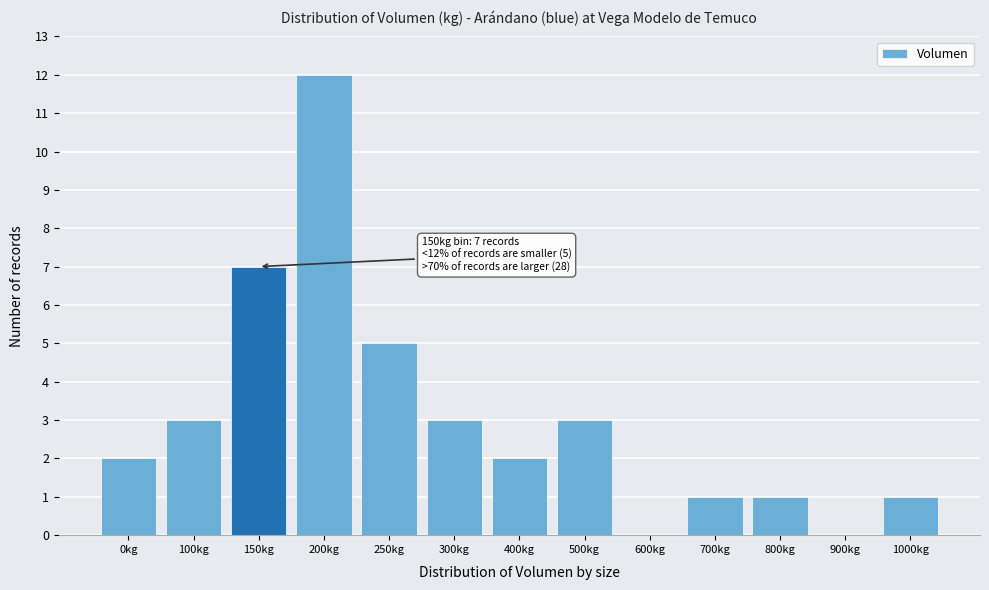

Reading right to left, what are all the values shown in this chart?

1000kg=1	900kg=0	800kg=1	700kg=1	600kg=0	500kg=3	400kg=2	300kg=3	250kg=5	200kg=12	150kg=7	100kg=3	0kg=2